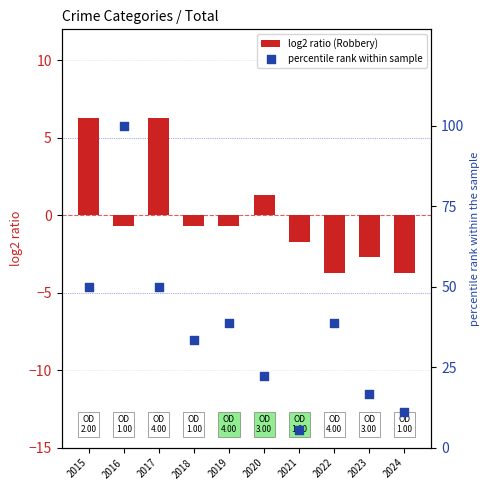

What are all the series names shown in the legend?

log2 ratio (Robbery), percentile rank within sample